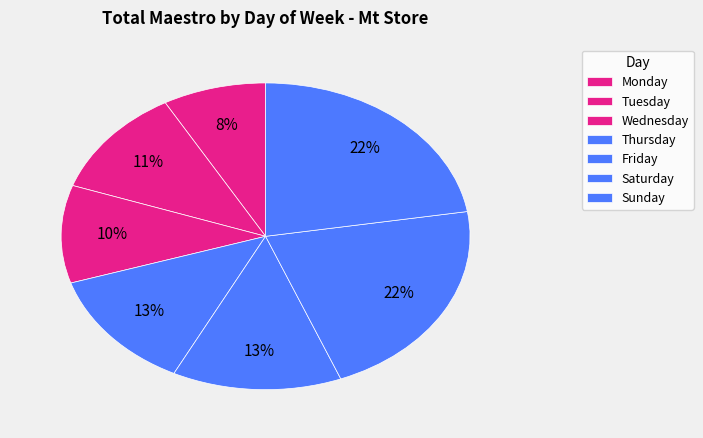

To the nearest percent, what portion does Tuesday represent?

11%